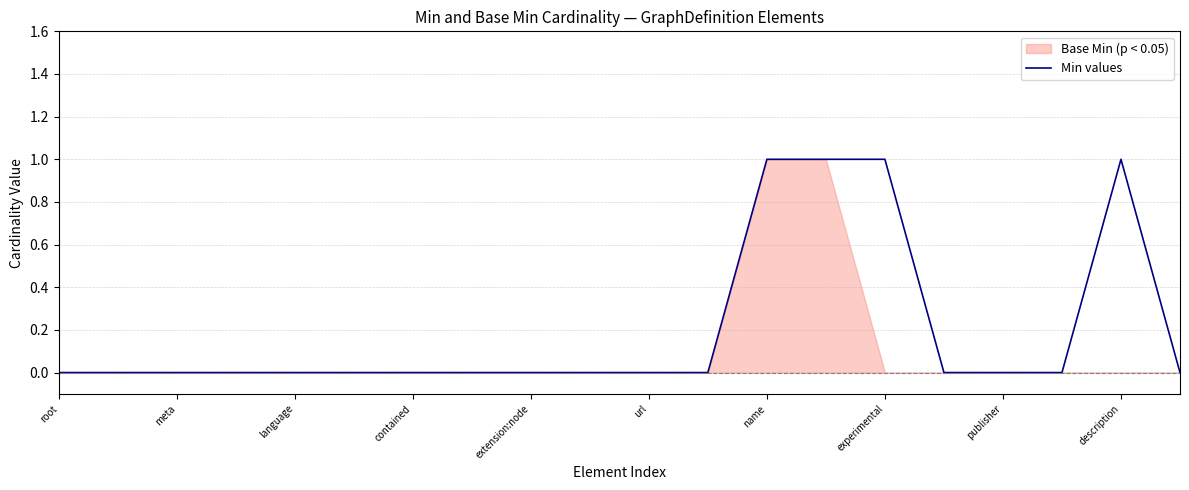

Is it true that Min values equals 0 at url?

True